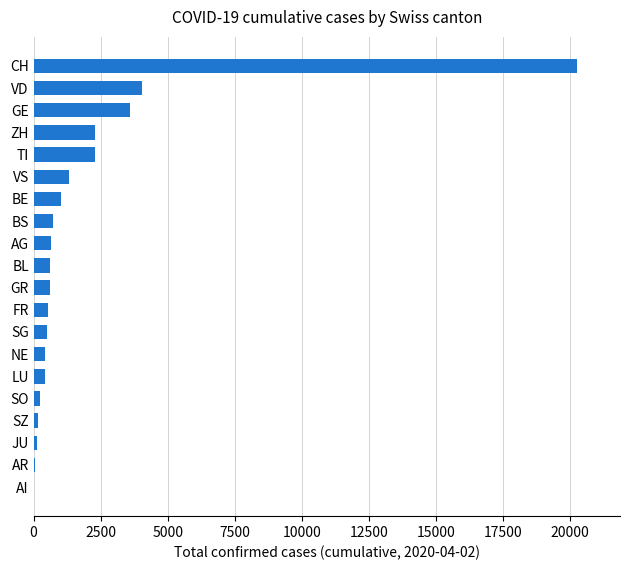

True or false: the data shows 714 at BS.

True